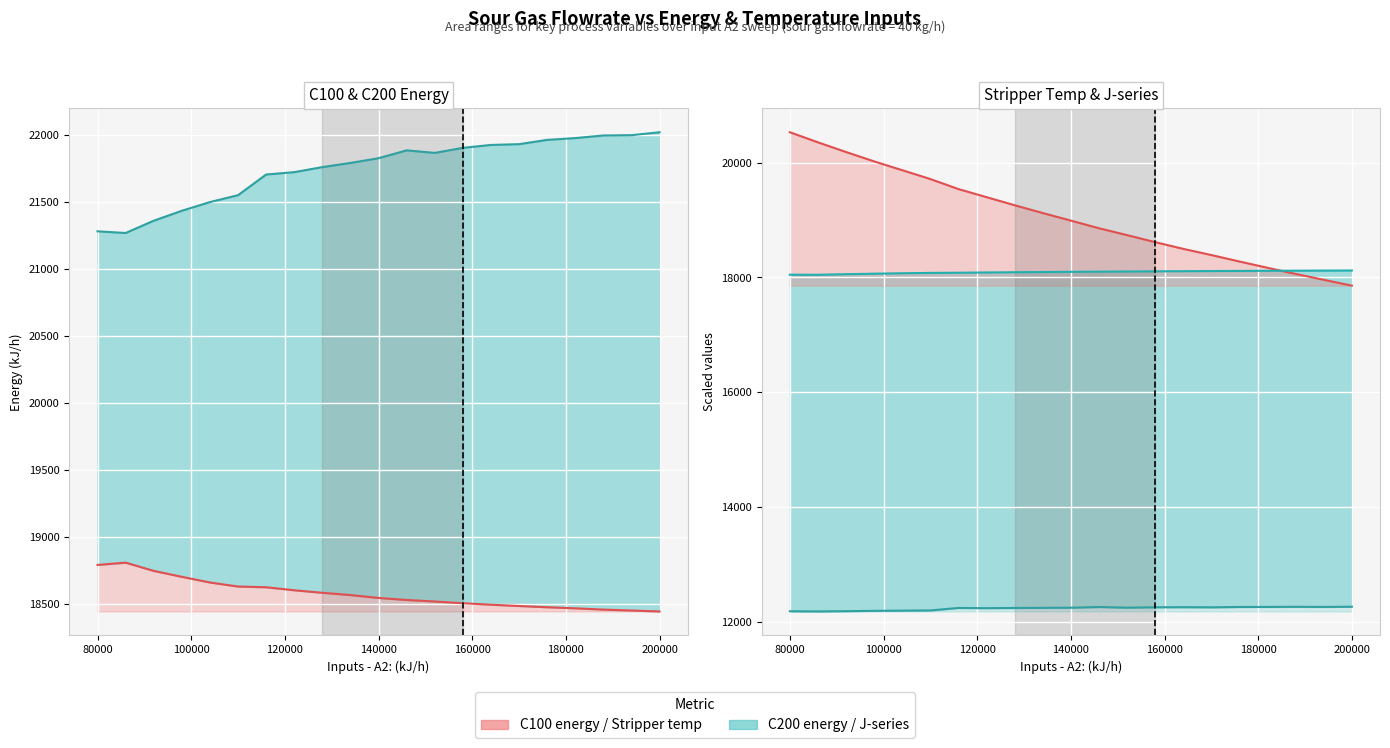

Reading right to left, list all the values displayed in this chart.

Inputs - A2:: 17858.0	17959.5	18062.1	18168.9	18278.2	18390.6	18498.3	18615.6	18737.7	18857.7	18990.3	19122.4	19258.3	19398.8	19539.6	19714.4	19868.4	20021.8	20185.3	20353.7	20529.5
Stripper inlet temperature: 18121.9	18120.1	18118.4	18116.5	18114.5	18112.2	18109.9	18107.2	18104.3	18101.7	18098.7	18095.2	18091.6	18087.7	18083.1	18080.1	18073.9	18066.2	18057.6	18047.5	18048.7
C100 energy: 18441.7	18448.6	18455.5	18465.1	18473.0	18482.4	18492.0	18502.8	18515.9	18527.3	18542.3	18564.0	18580.9	18599.7	18622.1	18627.5	18657.7	18699.9	18744.3	18805.7	18788.6
C200 energy: 22017.0	21995.1	21992.7	21973.3	21960.0	21927.9	21922.2	21900.6	21862.8	21881.8	21823.2	21787.9	21756.9	21719.2	21701.5	21547.4	21495.9	21431.0	21357.0	21265.2	21277.9
J100 energy: 12266.9	12263.1	12265.3	12263.2	12262.5	12256.6	12258.8	12257.2	12251.0	12261.8	12250.0	12247.6	12245.1	12241.5	12245.4	12202.5	12198.9	12195.1	12189.7	12184.8	12187.9